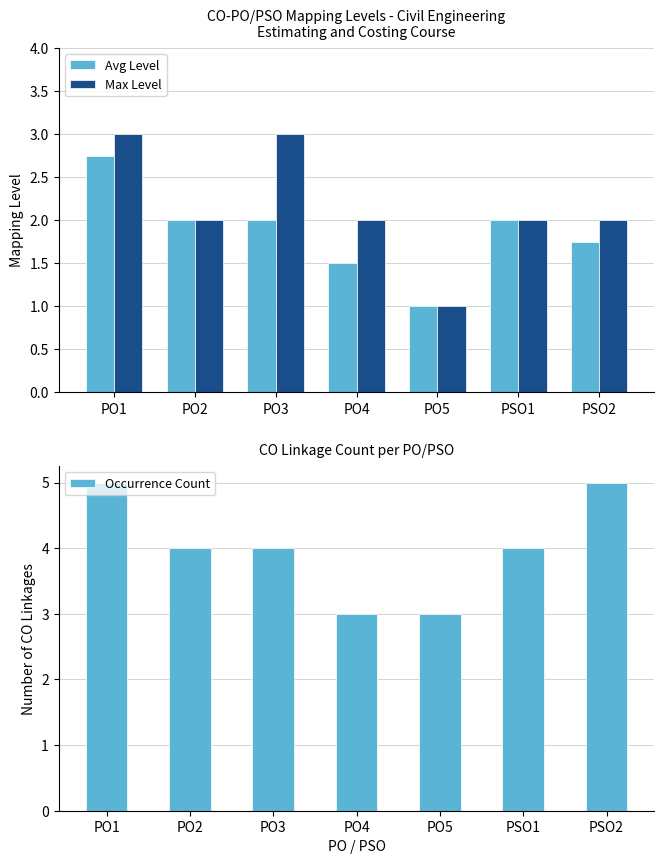

True or false: Occurrence Count has a value of 4.0 at PO3.

True